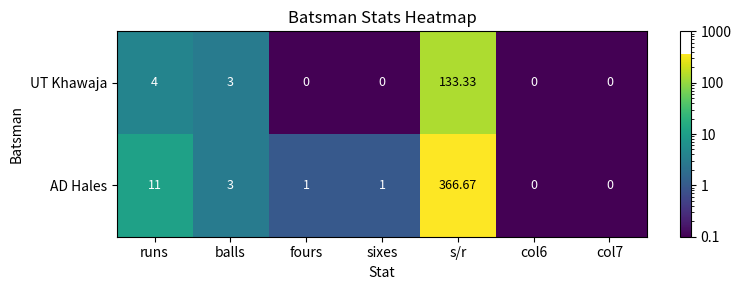

Where does the AD Hales series first go above 1?

runs